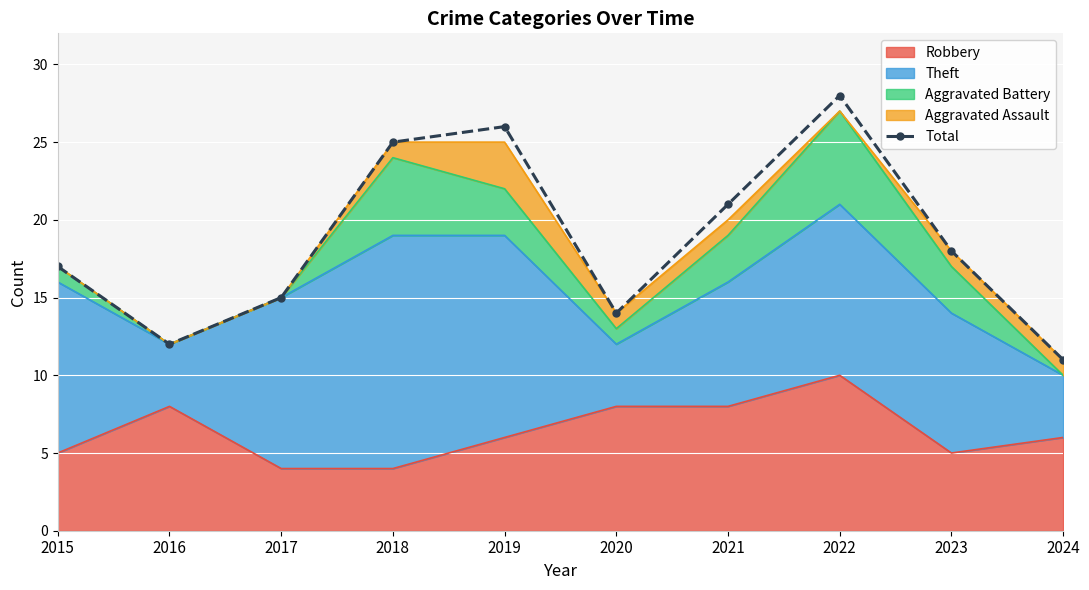

Reading left to right, list all the values displayed in this chart.

17	12	15	25	26	14	21	28	18	11